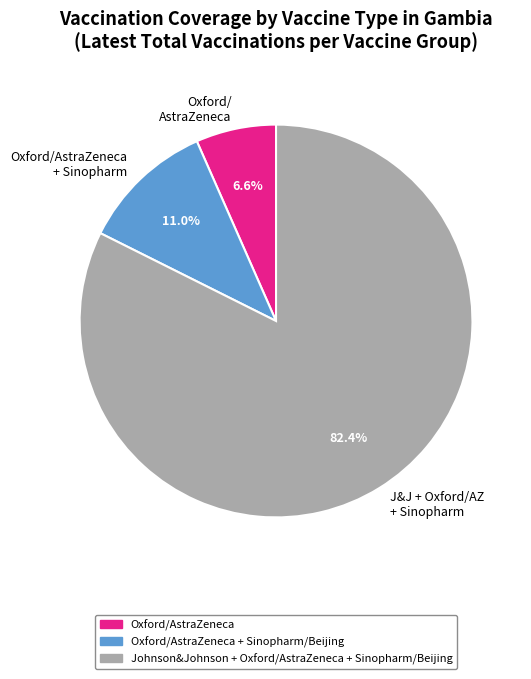

How many slices are in this pie chart?

3